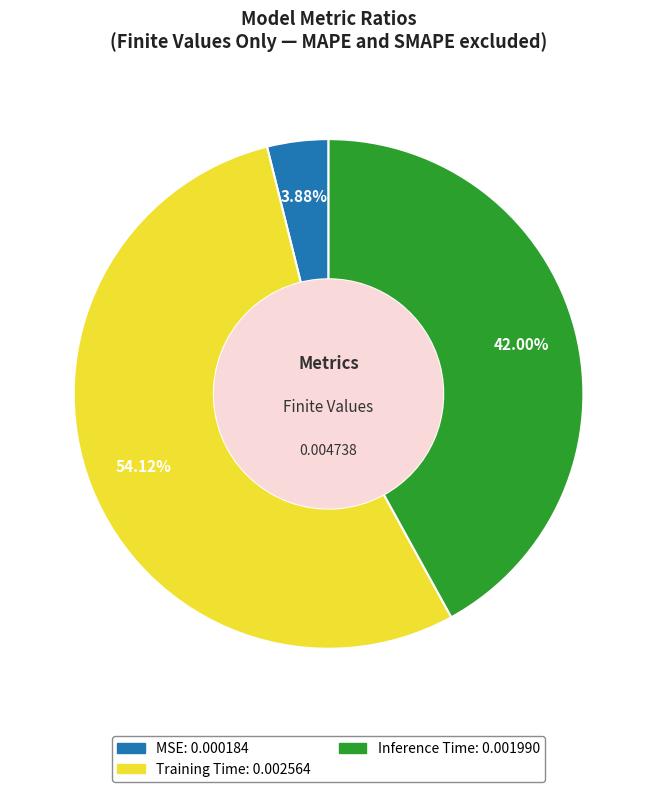

How many slices are in this pie chart?

3